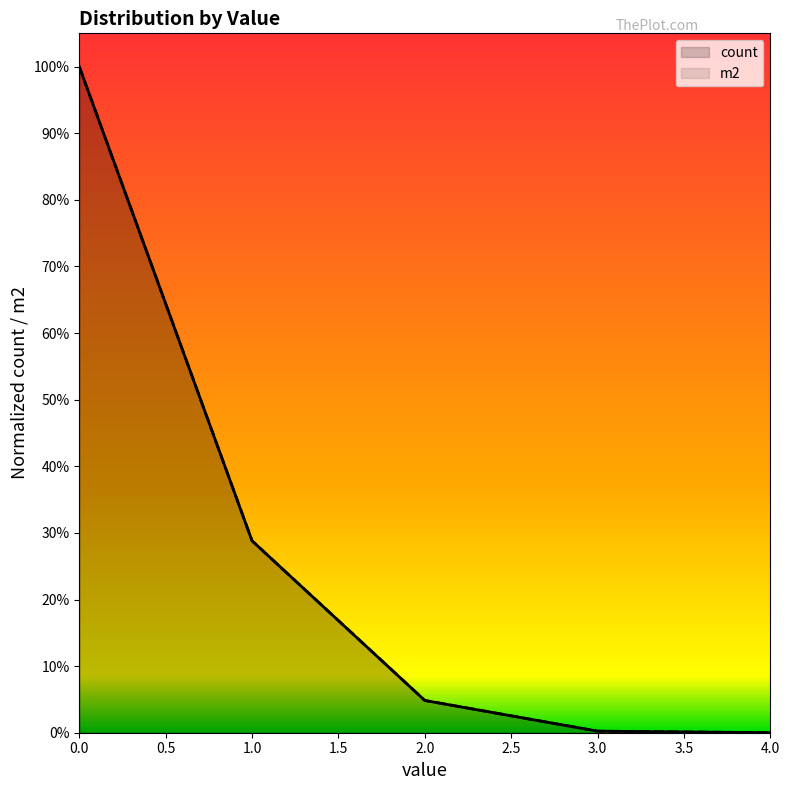

What is the difference between the maximum and minimum values in the count series?

1.0